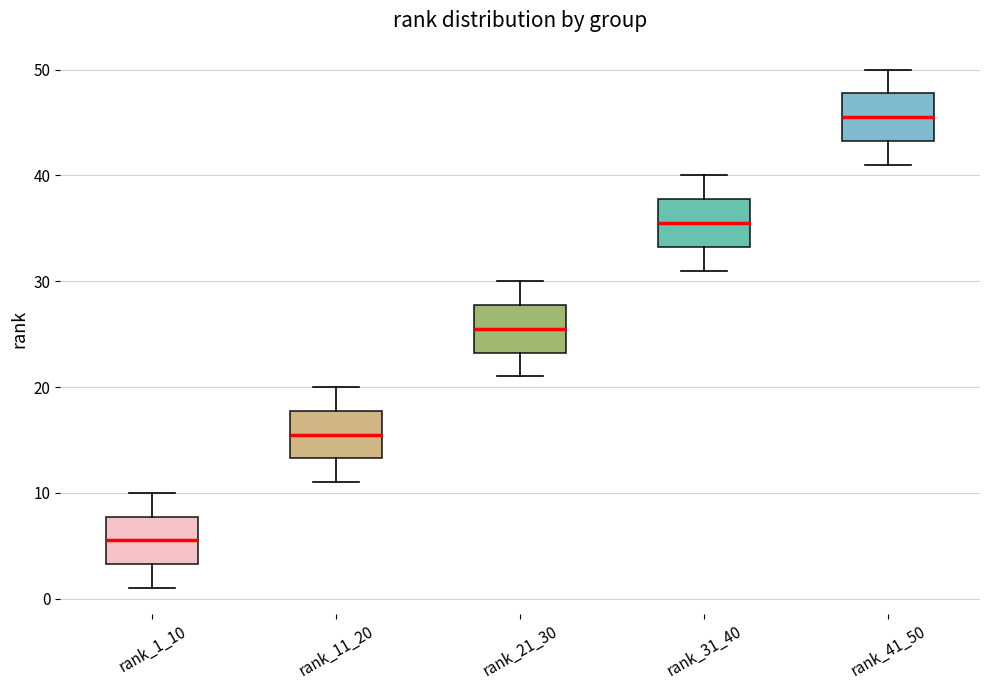

Which box's median line is the lowest?

rank_1_10